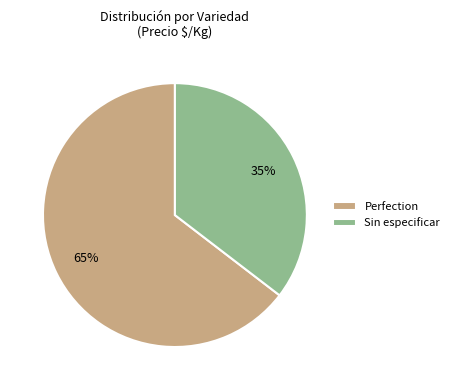

Which category accounts for the majority?

Perfection